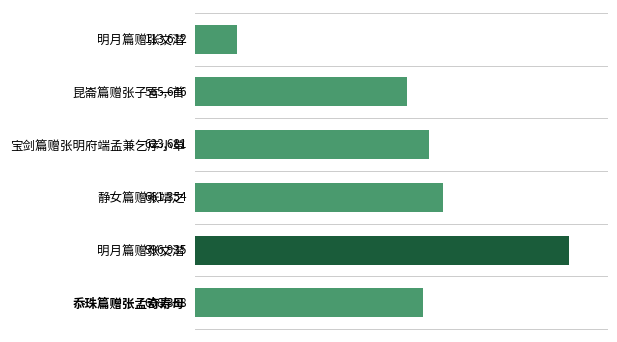

Count the number of categories in the chart.

6